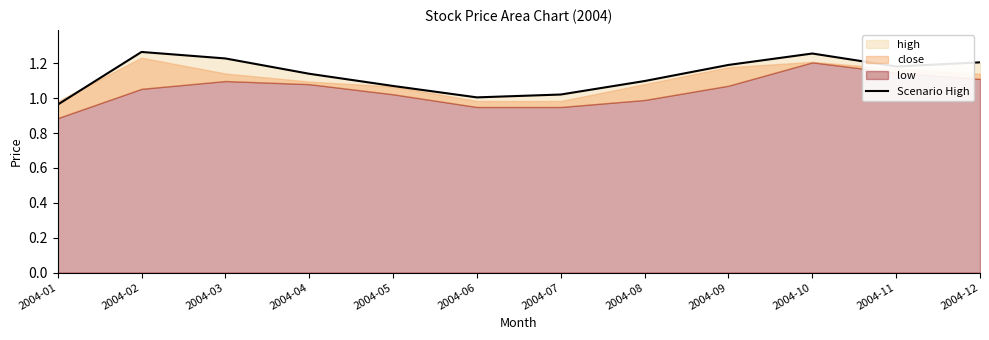

True or false: the data has more than 2 interior local peaks.

False